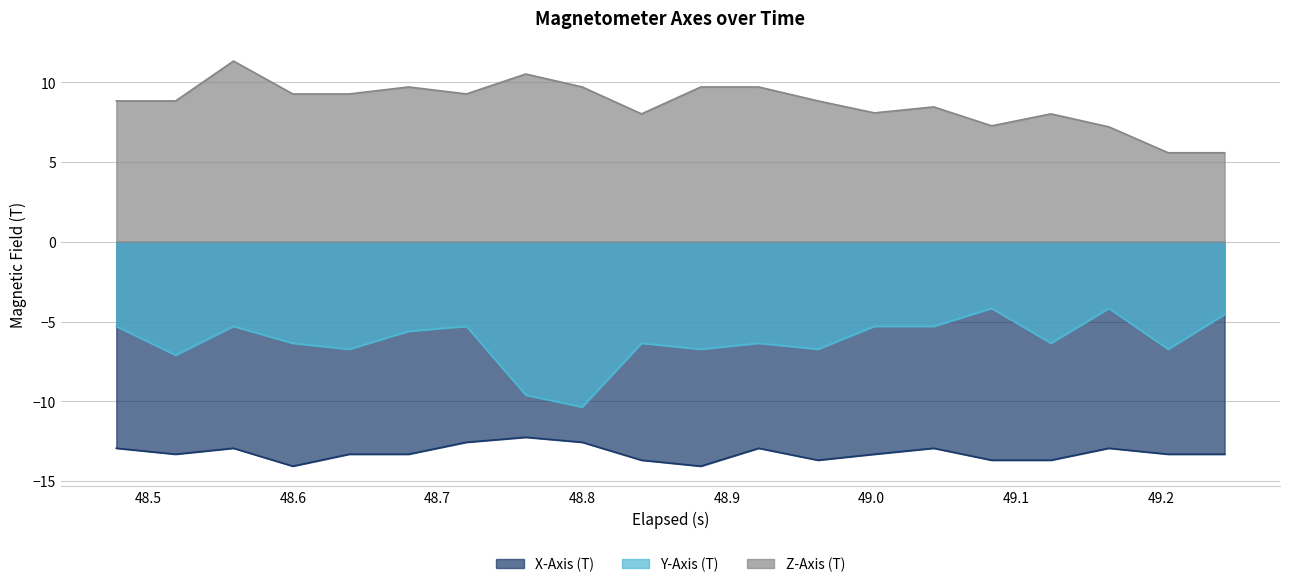

What is the difference between the maximum and minimum values in the Y-Axis (T) series?

6.2